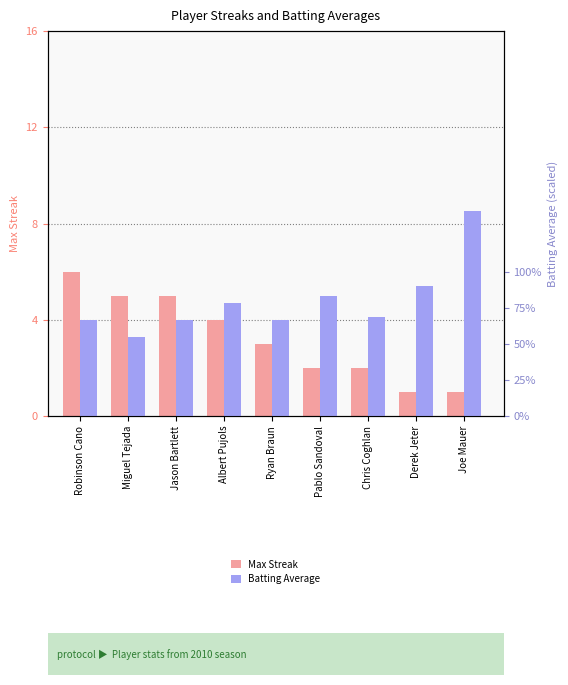

Between Derek Jeter and Robinson Cano, which is larger?

Robinson Cano